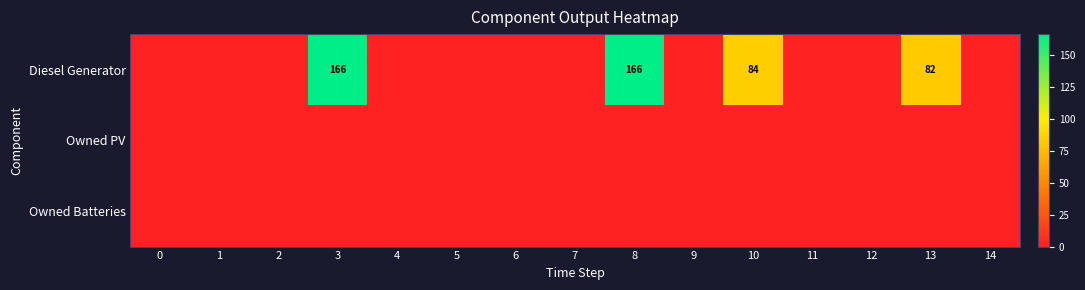

Is the value of Diesel Generator at 7 greater than the value of Owned PV at 5?

No